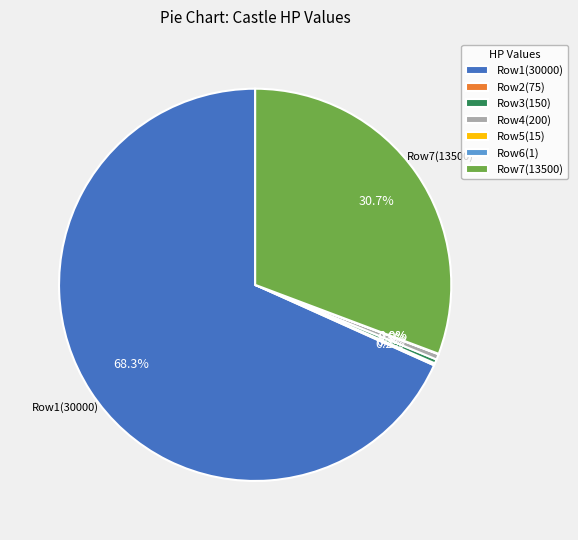

Is there any slice that represents more than half of the pie?

Yes